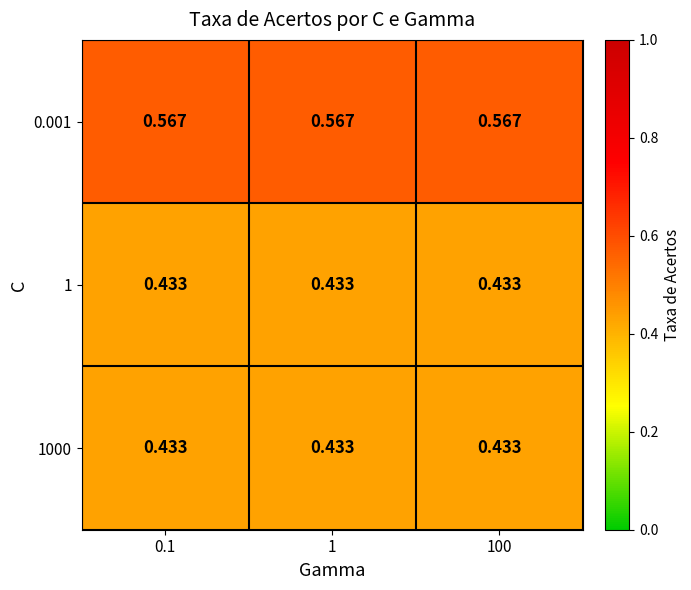

Count the number of categories in the chart.

3